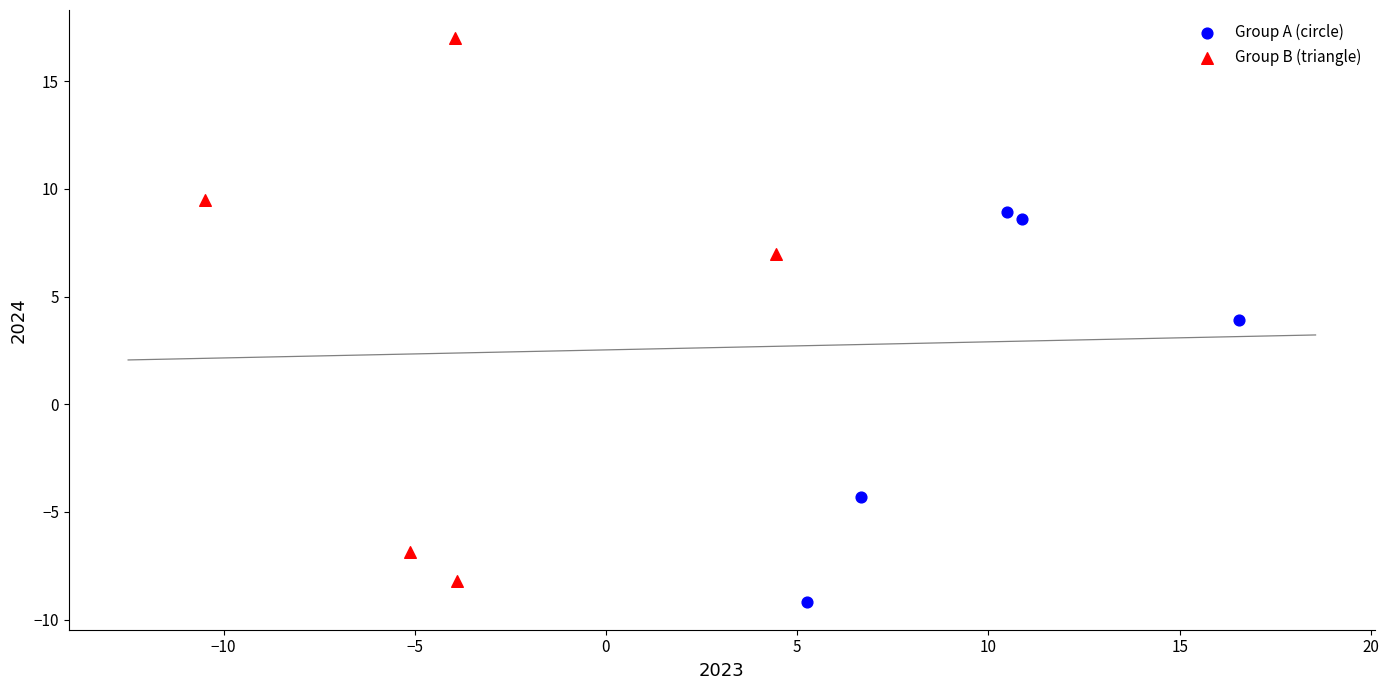

Which series has the largest Y range (max minus min)?

Group B (triangle)